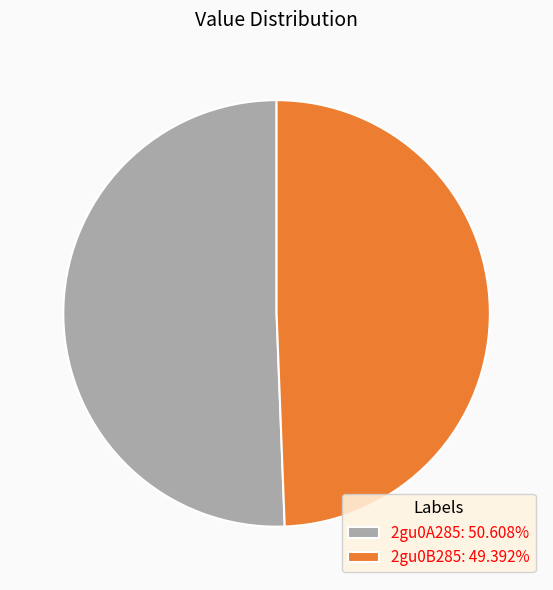

Which slice represents more than half of the pie?

2gu0A285